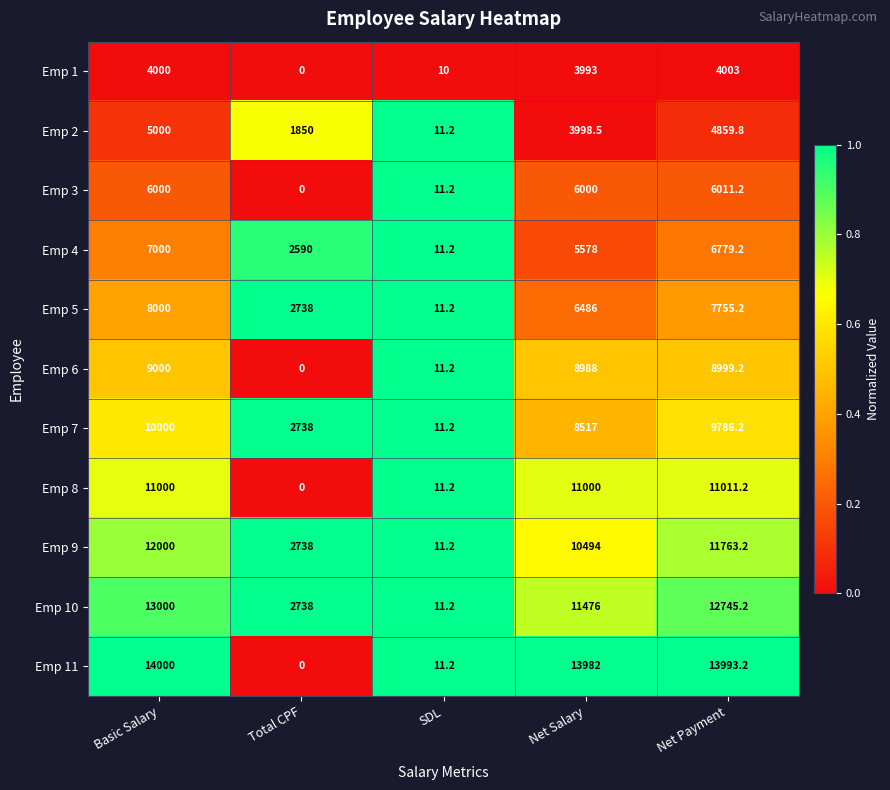

What is the total value across all series at Net Payment?

97706.6